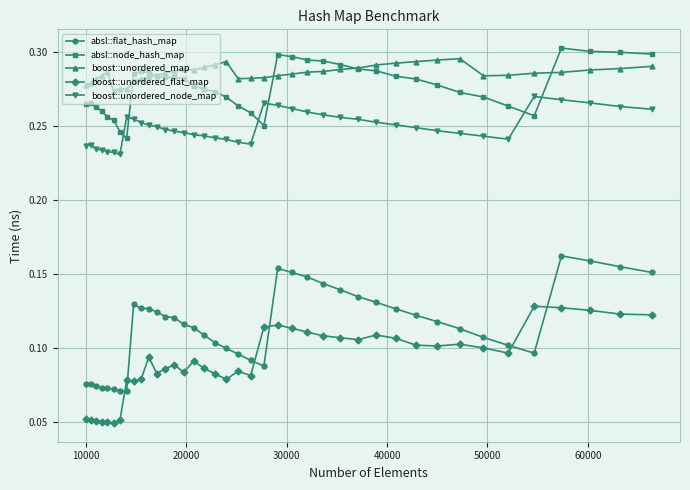

Which series has the widest spread of values?

absl::flat_hash_map